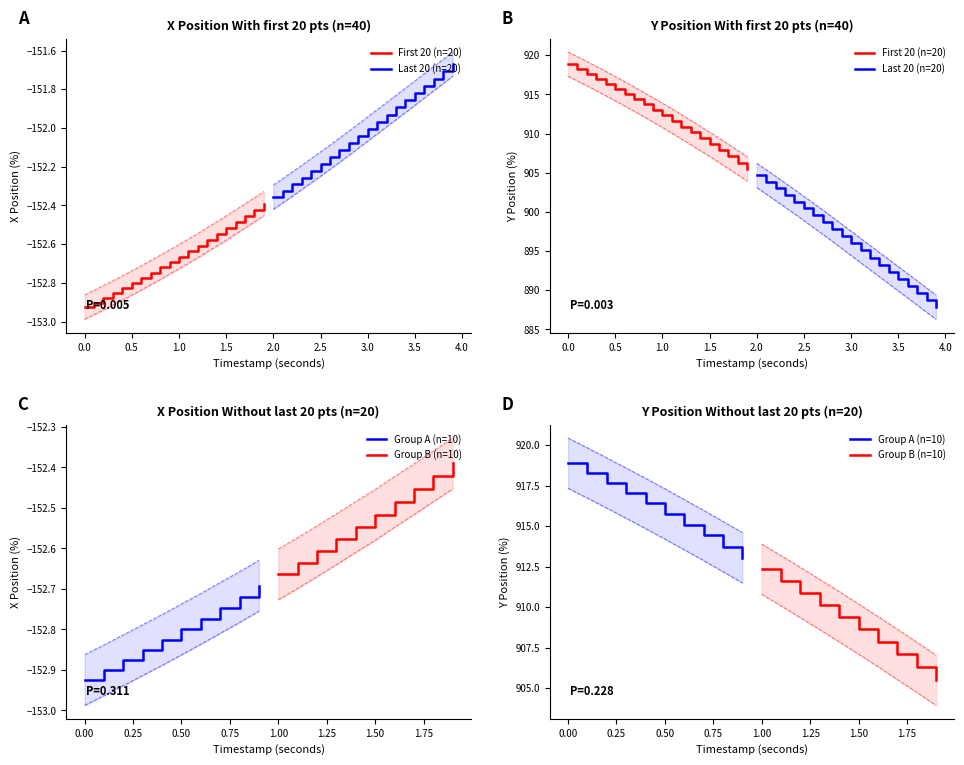

True or false: X and Y intersect in this chart.

False